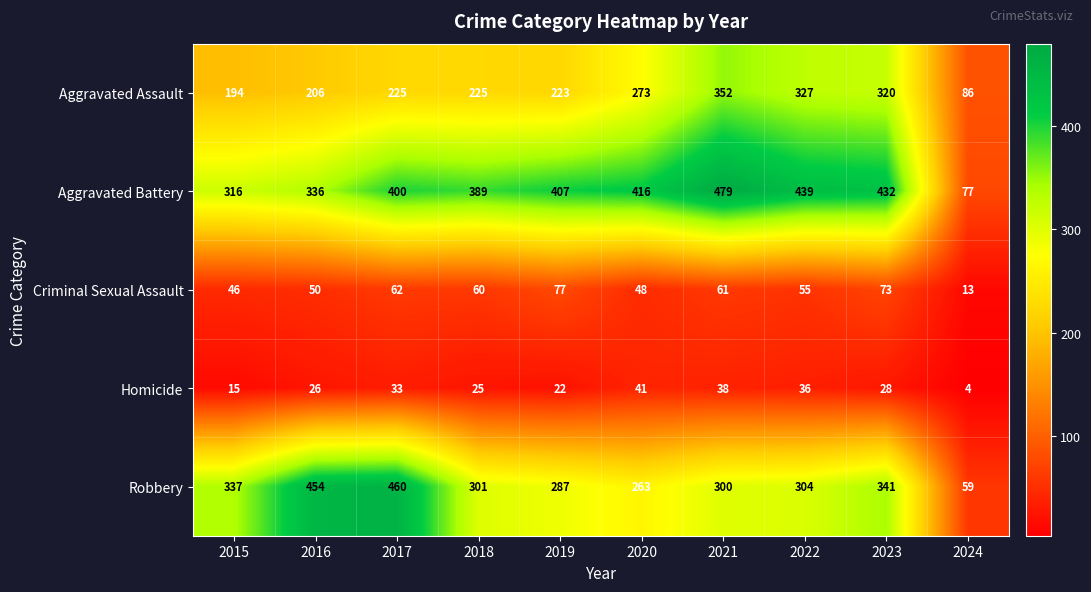

At 2017, list the series in order from largest to smallest.

Robbery, Aggravated Battery, Aggravated Assault, Criminal Sexual Assault, Homicide